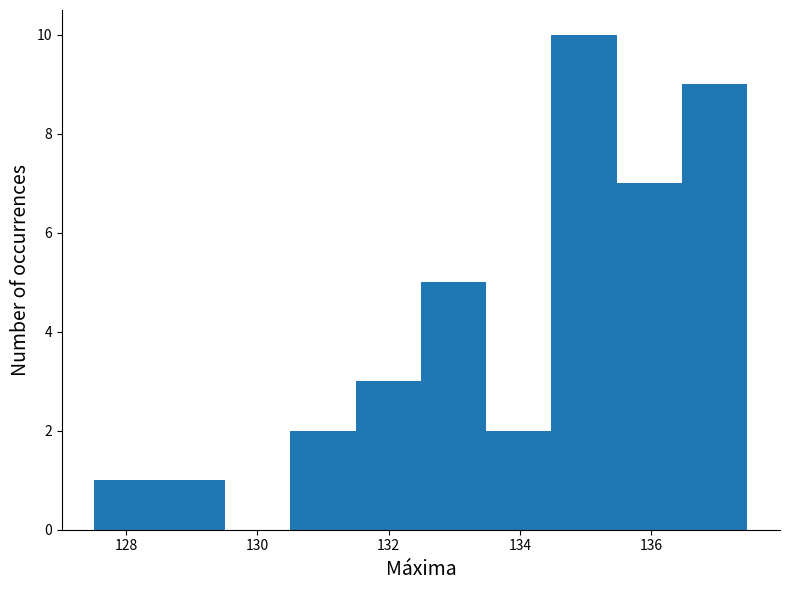

Over which range of the x-axis is the bar tallest?

134.4 to 135.4